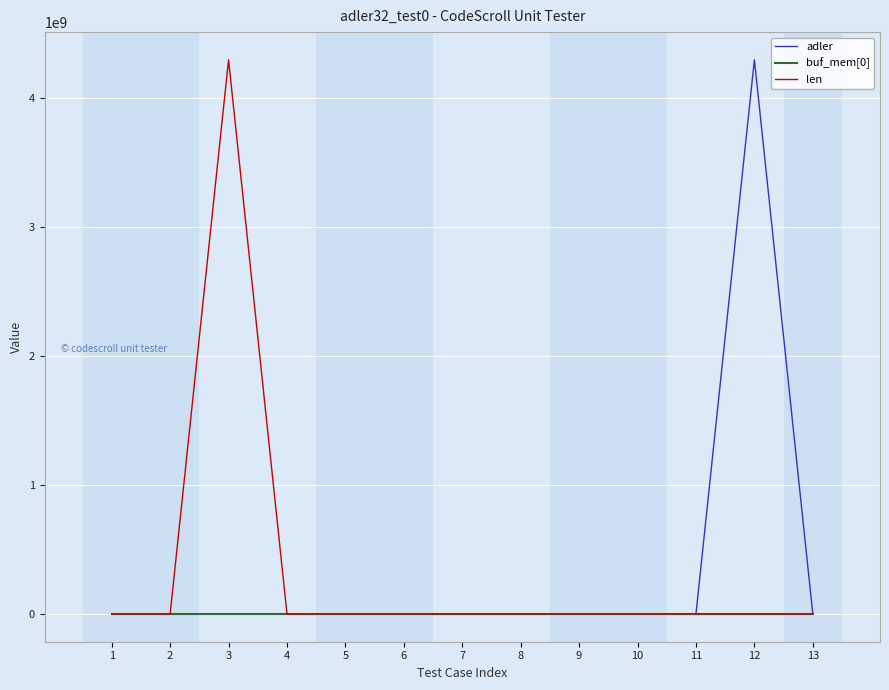

At how many categories does at least one series exceed 3299775763?

2